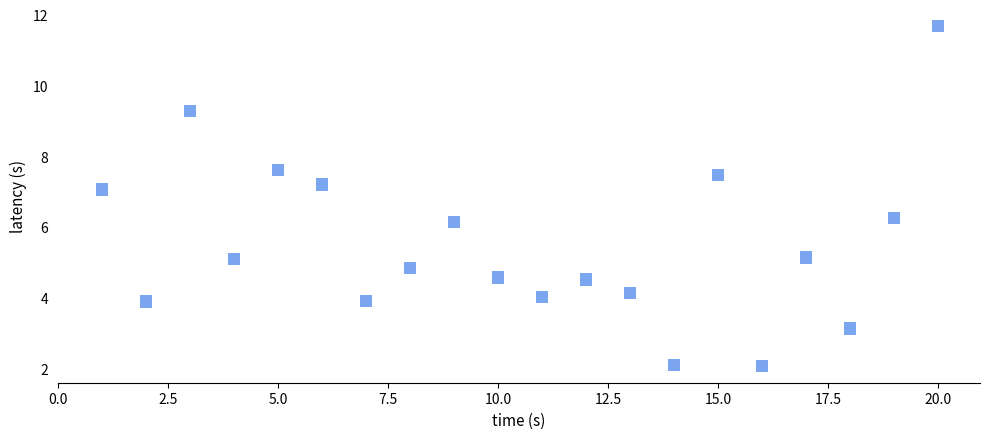

What is the range of X values (max minus min)?

19.0